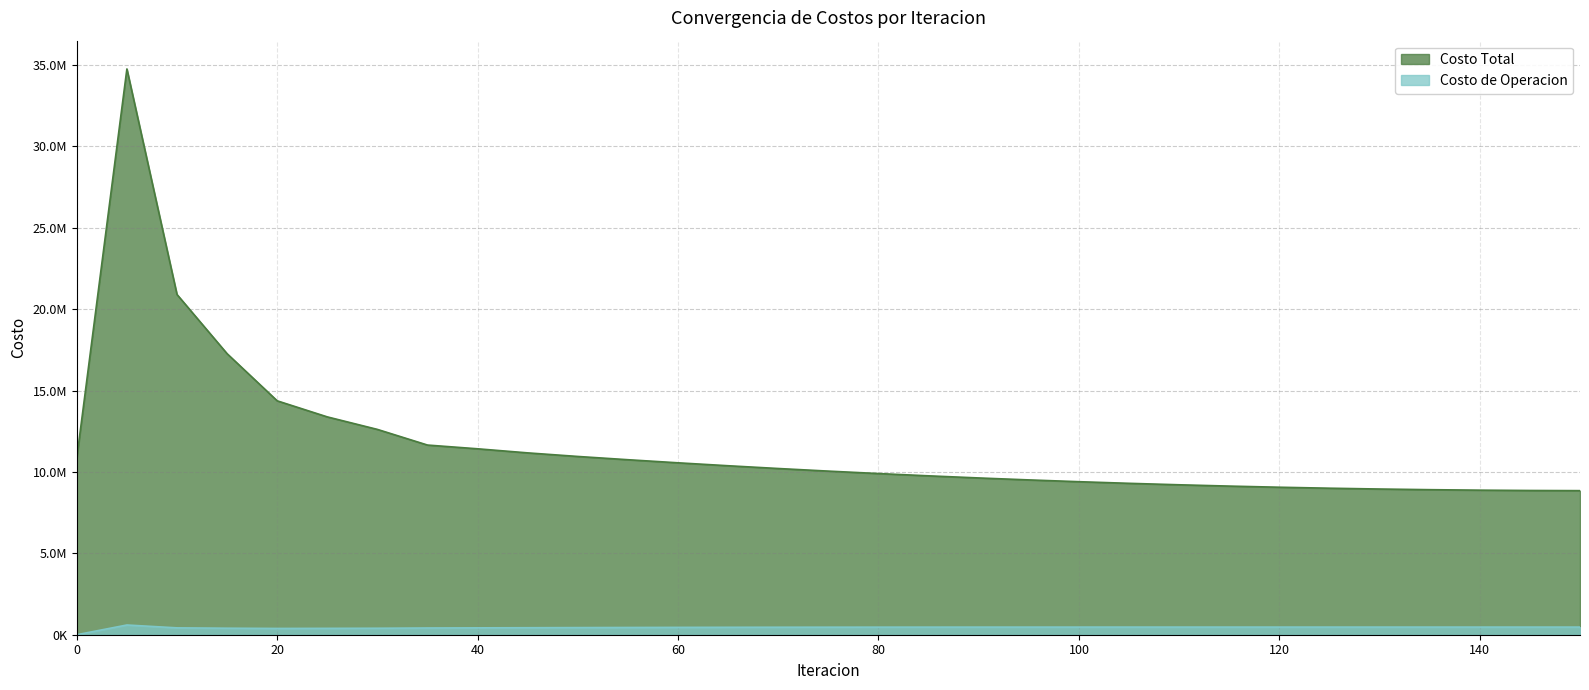

What is the difference between the Costo Total values at 90 and 40?

1790608.7